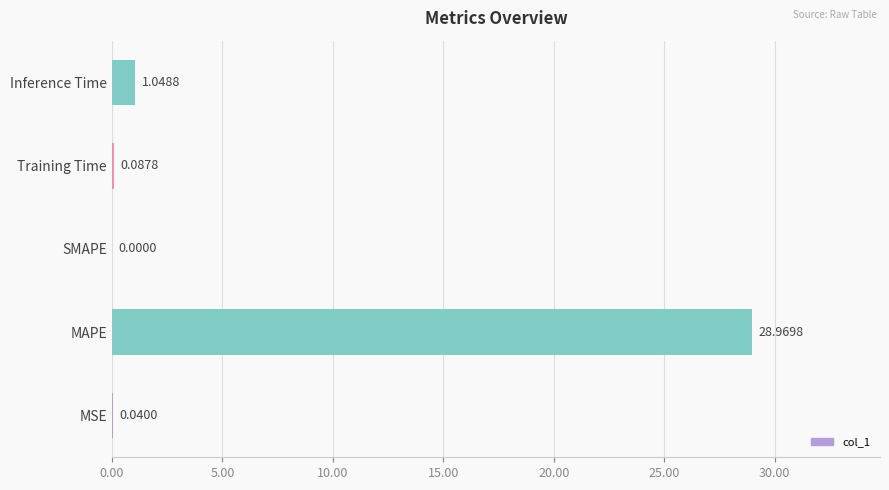

At which label is the value closest to 14?

Inference Time